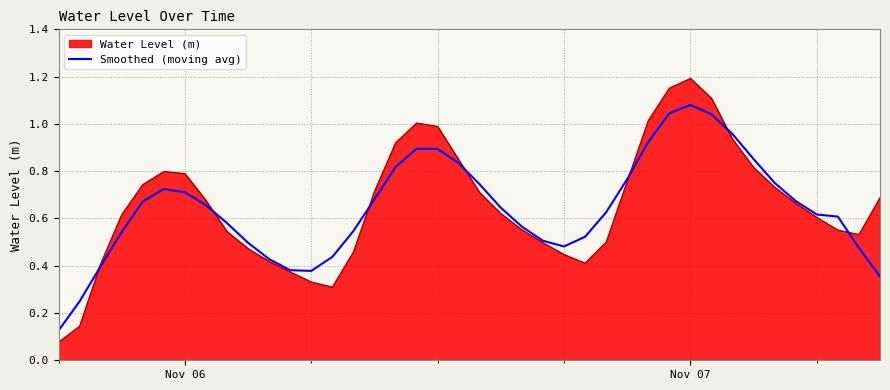

Does the chart have visible grid lines?

Yes